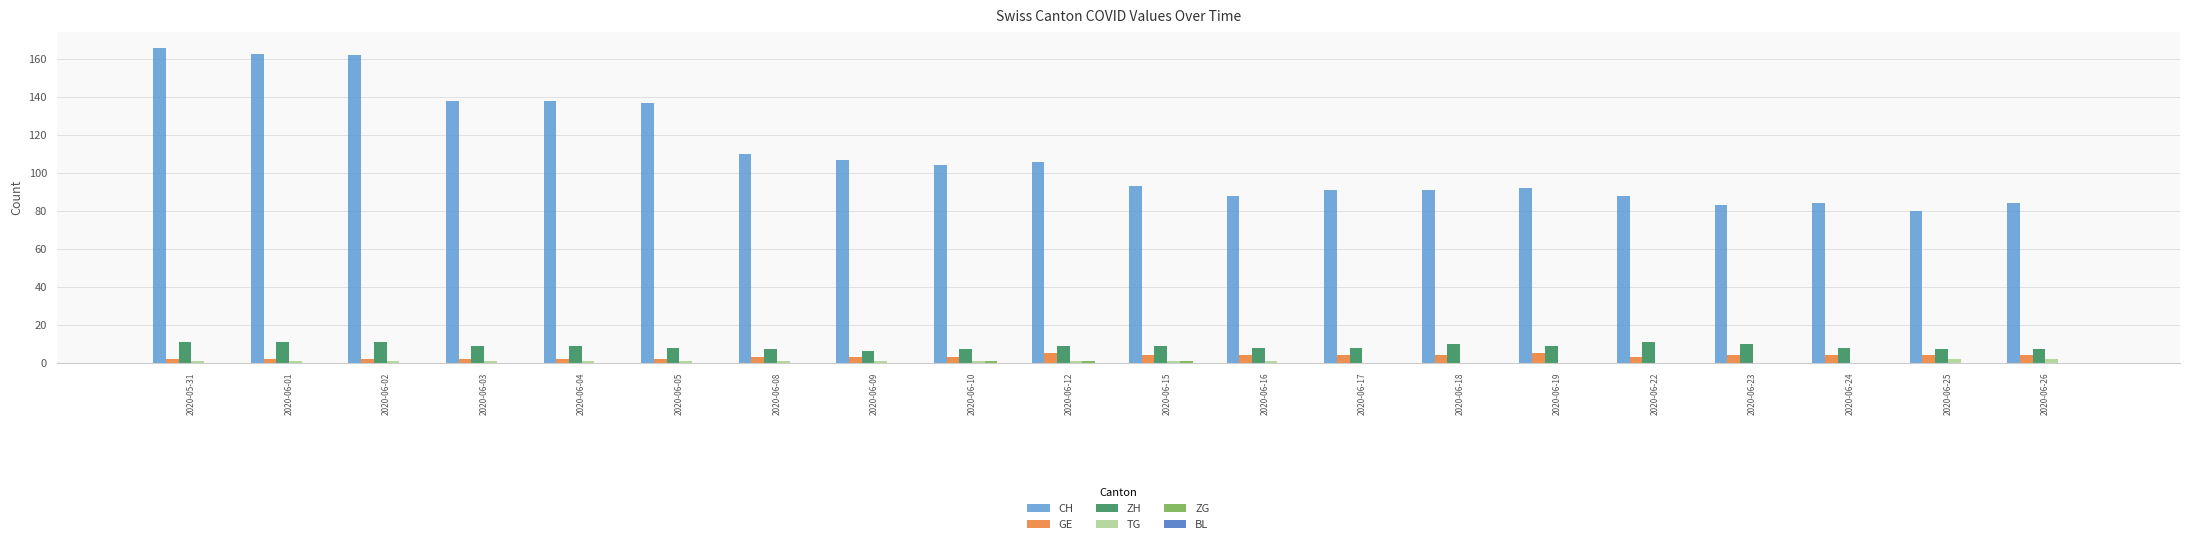

Which series has the largest total across all categories?

CH